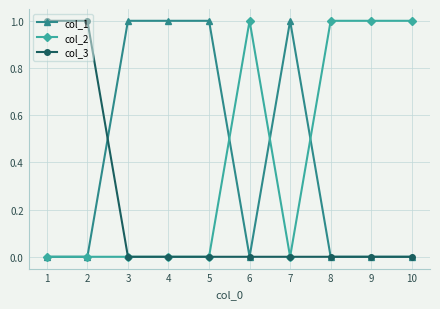

Is it true that col_1 equals 0 at 9?

True